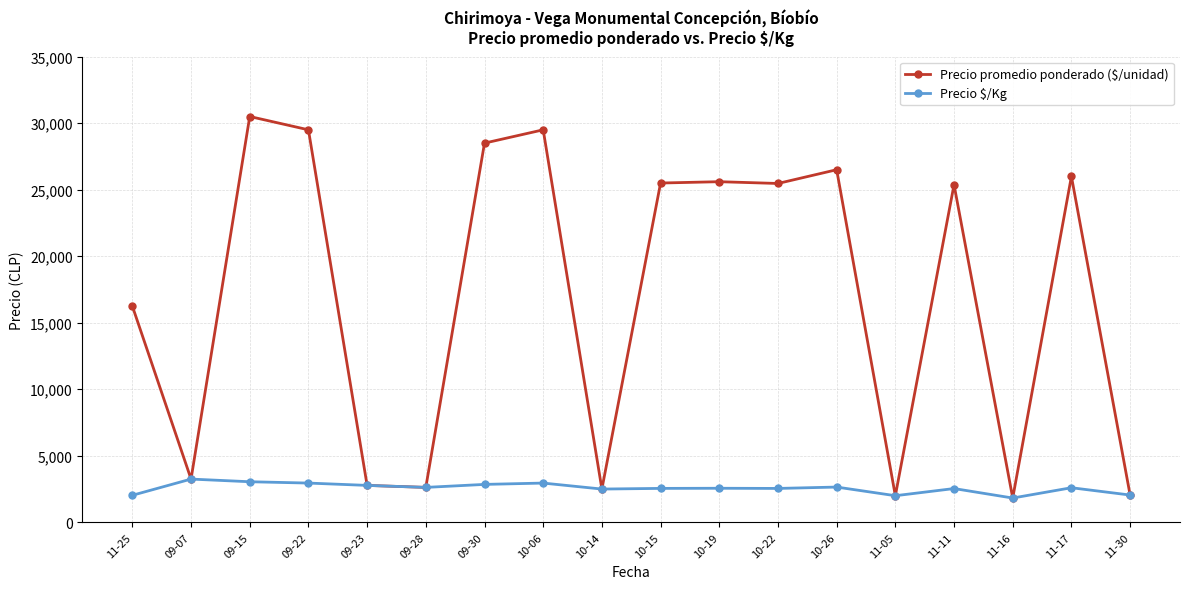

In Precio promedio ponderado ($/unidad), how many points are higher than both neighbors (excluding endpoints)?

6